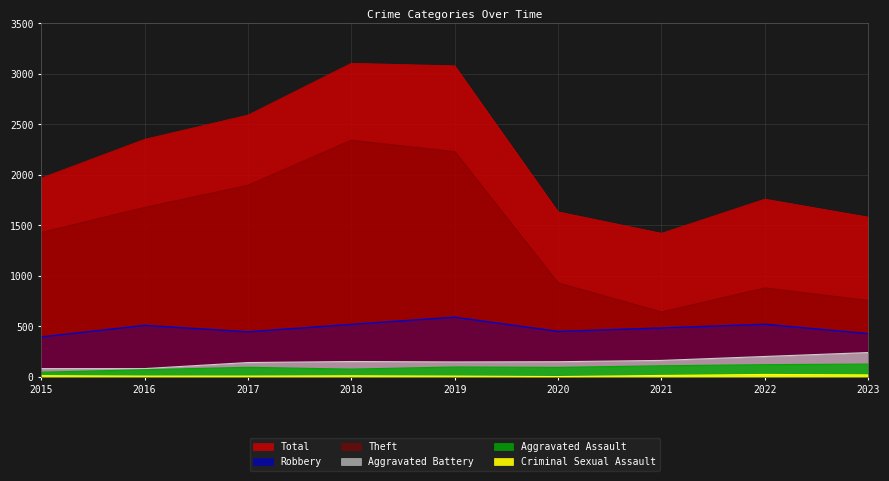

True or false: Aggravated Battery and Aggravated Assault intersect in this chart.

False